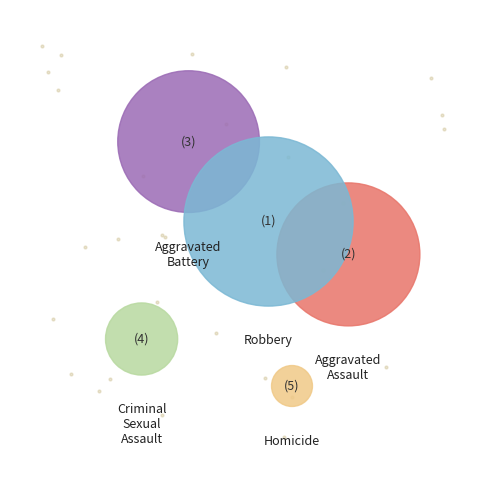

Combined, do Homicide and Criminal Sexual Assault account for over 50%?

No